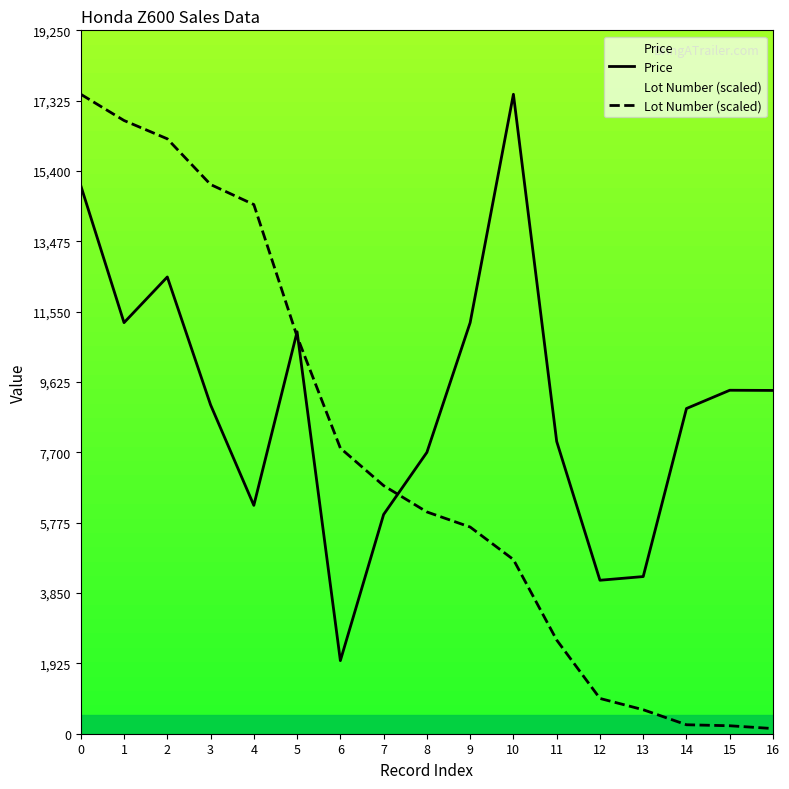

How many times do Price and Lot Number cross each other?

3